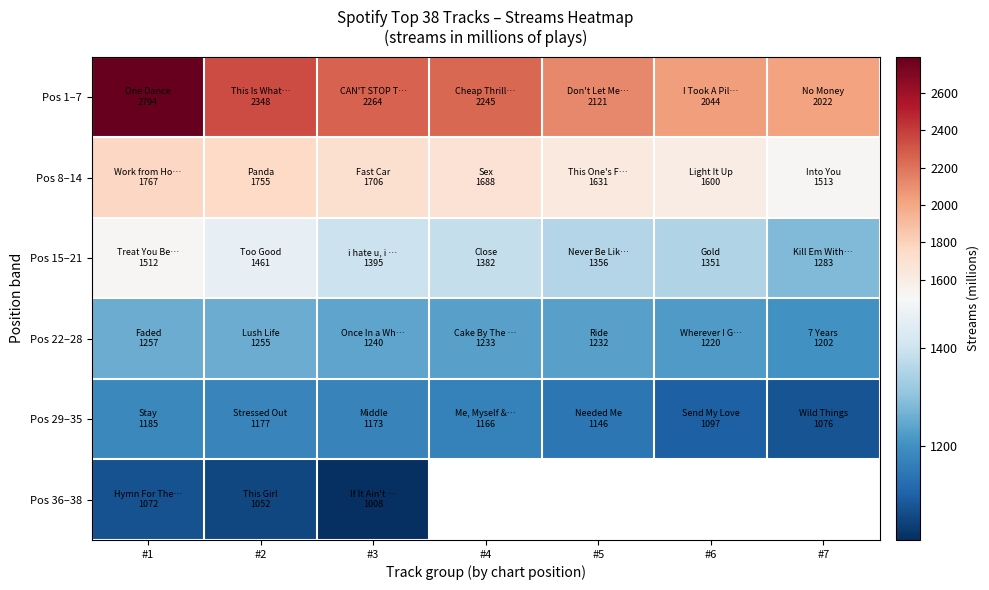

Rank the series by their maximum value, from highest to lowest.

Pos 1–7, Pos 8–14, Pos 15–21, Pos 22–28, Pos 29–35, Pos 36–38